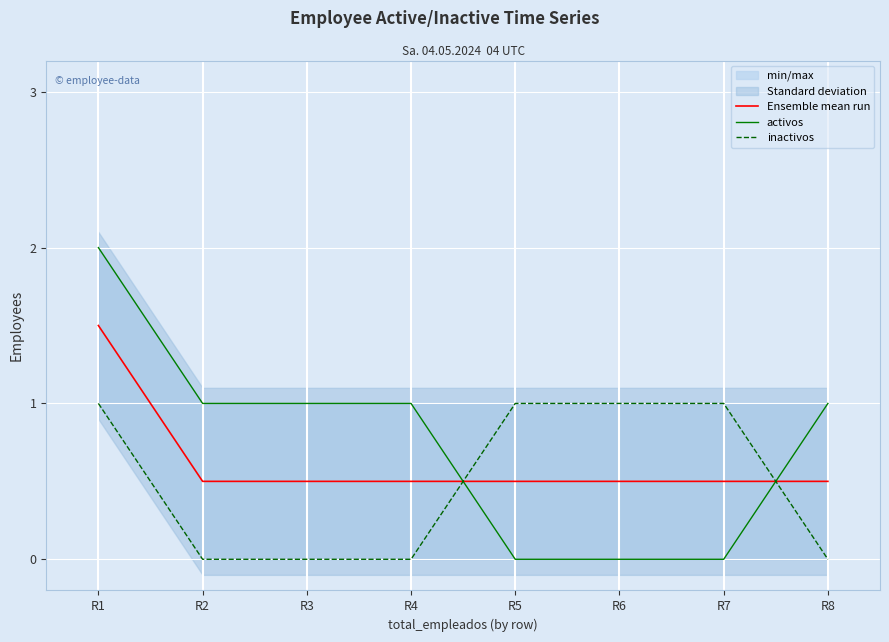

Is it true that activos equals 2.0 at R1?

True